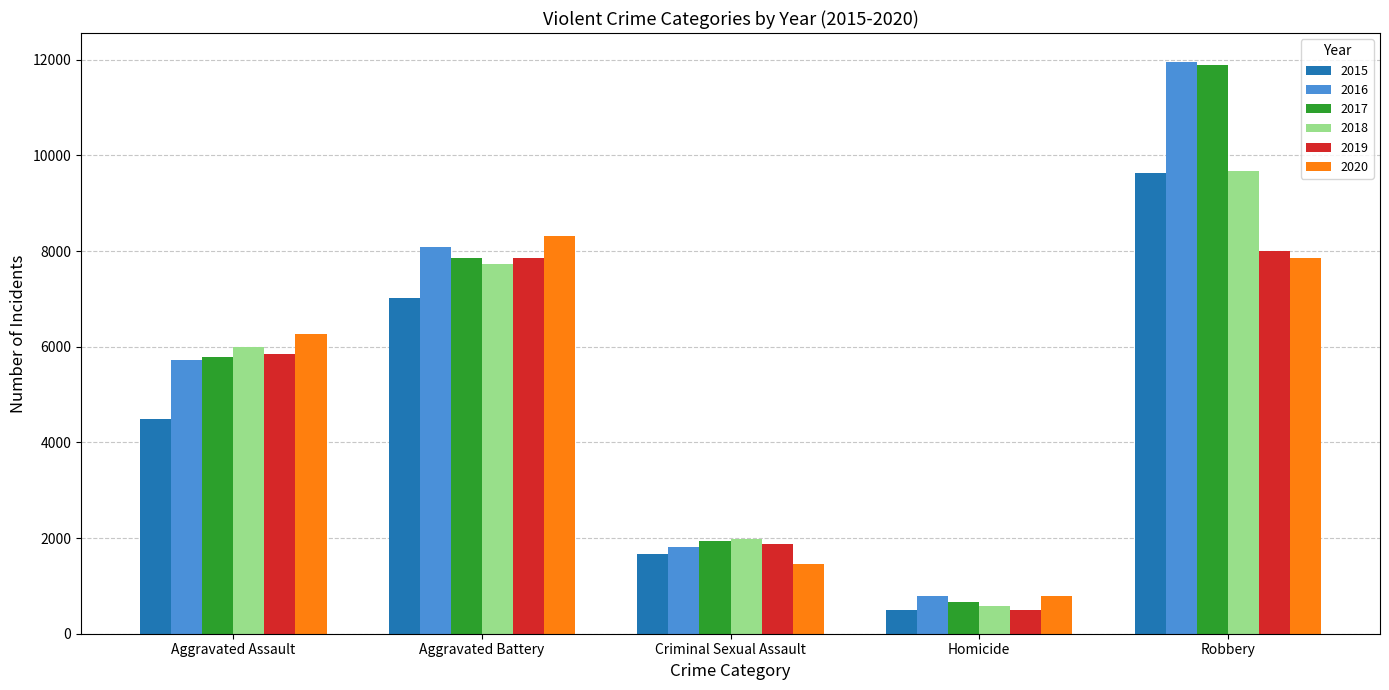

Rank the categories by 2020 value from lowest to highest.

Homicide, Criminal Sexual Assault, Aggravated Assault, Robbery, Aggravated Battery